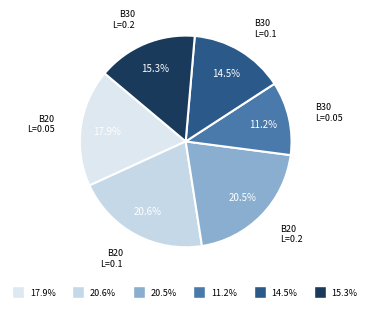

How many segments does this pie chart have?

6